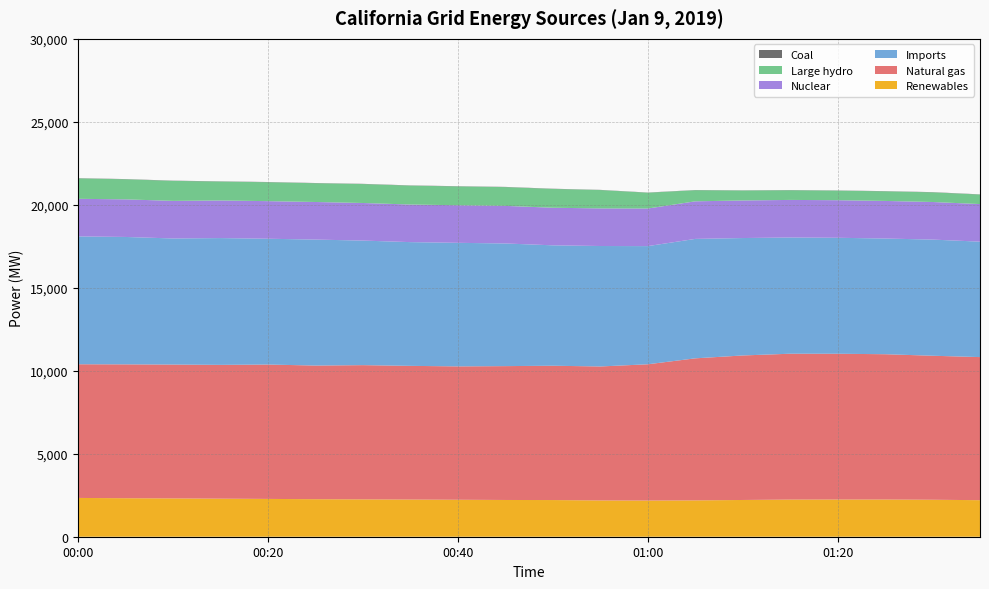

Reading left to right, transcribe all the data shown in this chart.

Renewables: 00:00=2337	00:05=2320	00:10=2309	00:15=2293	00:20=2278	00:25=2261	00:30=2250	00:35=2239	00:40=2227	00:45=2214	00:50=2210	00:55=2186	01:00=2180	01:05=2190	01:10=2214	01:15=2238	01:20=2241	01:25=2241	01:30=2228	01:35=2202
Natural gas: 00:00=8055	00:05=8066	00:10=8065	00:15=8062	00:20=8097	00:25=8053	00:30=8089	00:35=8056	00:40=8037	00:45=8066	00:50=8093	00:55=8073	01:00=8211	01:05=8559	01:10=8708	01:15=8789	01:20=8784	01:25=8756	01:30=8677	01:35=8622
Imports: 00:00=7703	00:05=7676	00:10=7597	00:15=7640	00:20=7580	00:25=7590	00:30=7505	00:35=7456	00:40=7445	00:45=7390	00:50=7255	00:55=7258	01:00=7120	01:05=7196	01:10=7075	01:15=7003	01:20=6988	01:25=6971	01:30=6999	01:35=6955
Nuclear: 00:00=2266	00:05=2266	00:10=2265	00:15=2266	00:20=2265	00:25=2265	00:30=2265	00:35=2265	00:40=2265	00:45=2265	00:50=2265	00:55=2265	01:00=2265	01:05=2265	01:10=2264	01:15=2264	01:20=2264	01:25=2265	01:30=2265	01:35=2265
Large hydro: 00:00=1231	00:05=1209	00:10=1206	00:15=1139	00:20=1140	00:25=1131	00:30=1141	00:35=1140	00:40=1134	00:45=1131	00:50=1133	00:55=1107	01:00=952	01:05=669	01:10=600	01:15=583	01:20=577	01:25=579	01:30=582	01:35=573
Coal: 00:00=13	00:05=13	00:10=13	00:15=13	00:20=13	00:25=13	00:30=13	00:35=13	00:40=13	00:45=13	00:50=13	00:55=11	01:00=11	01:05=11	01:10=11	01:15=11	01:20=11	01:25=12	01:30=13	01:35=12